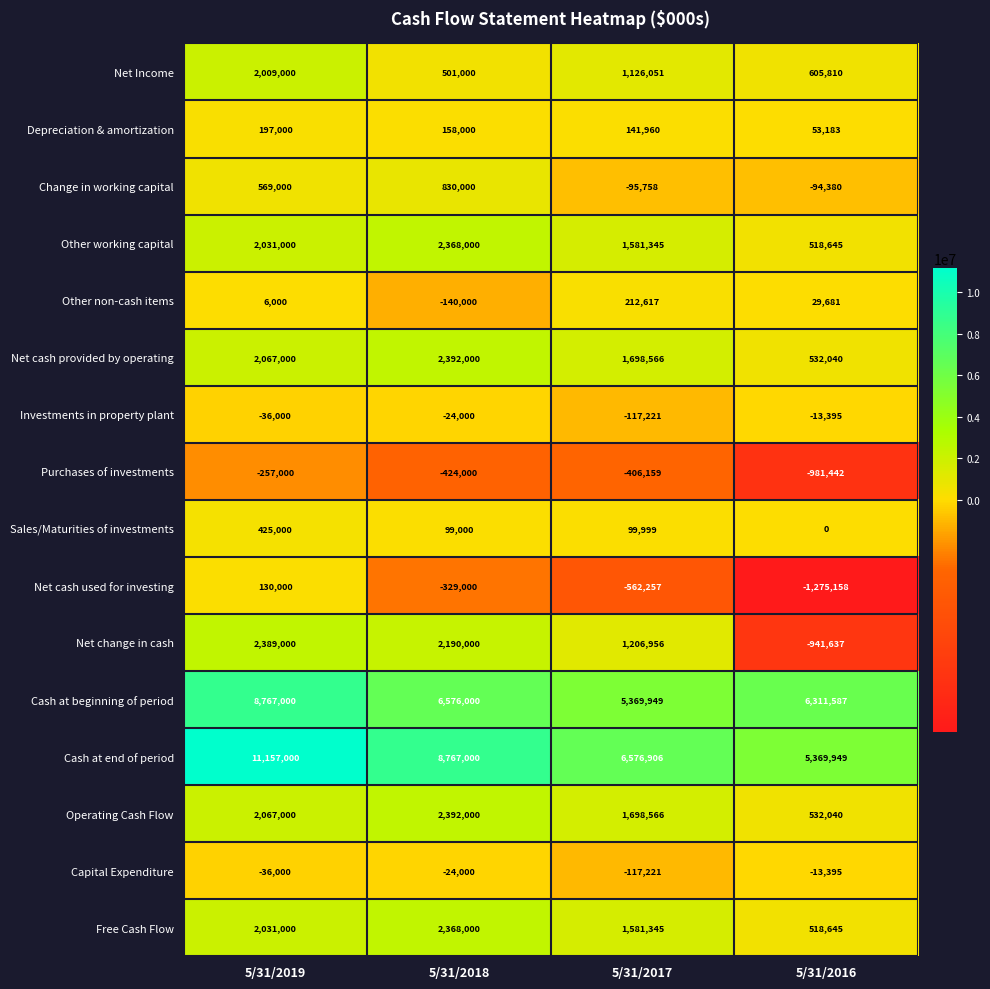

At which category is the sum across all series the highest?

5/31/2019